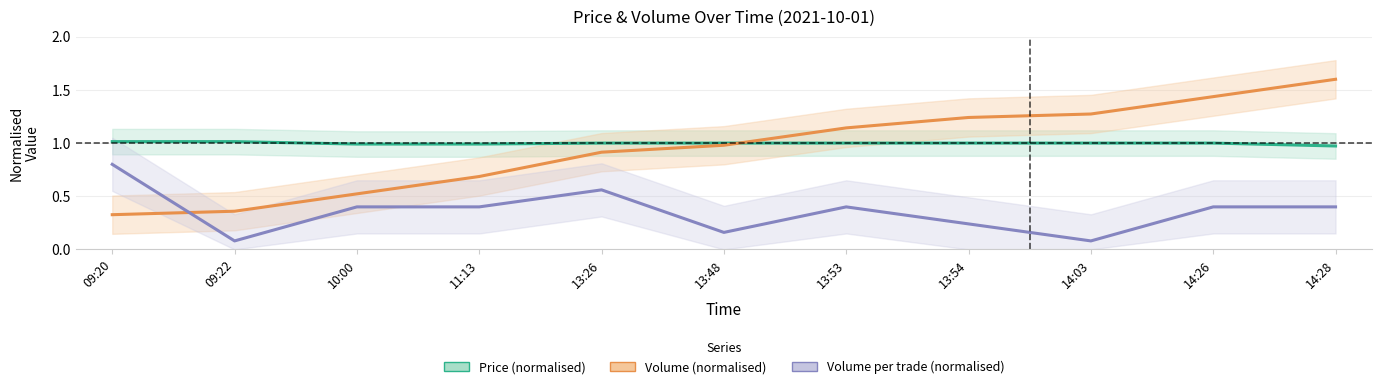

True or false: Volume per trade (normalised) and Price (normalised) intersect in this chart.

False